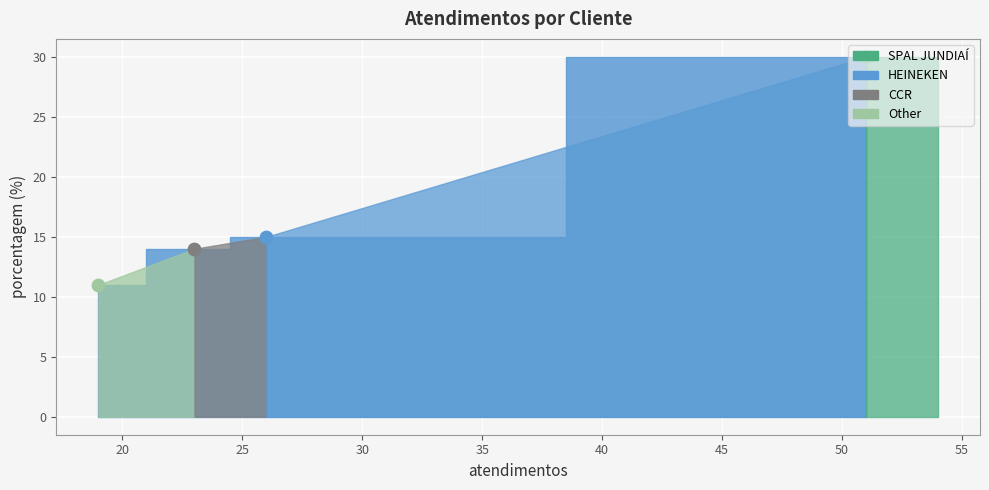

Which has a higher value, CCR or HEINEKEN?

HEINEKEN